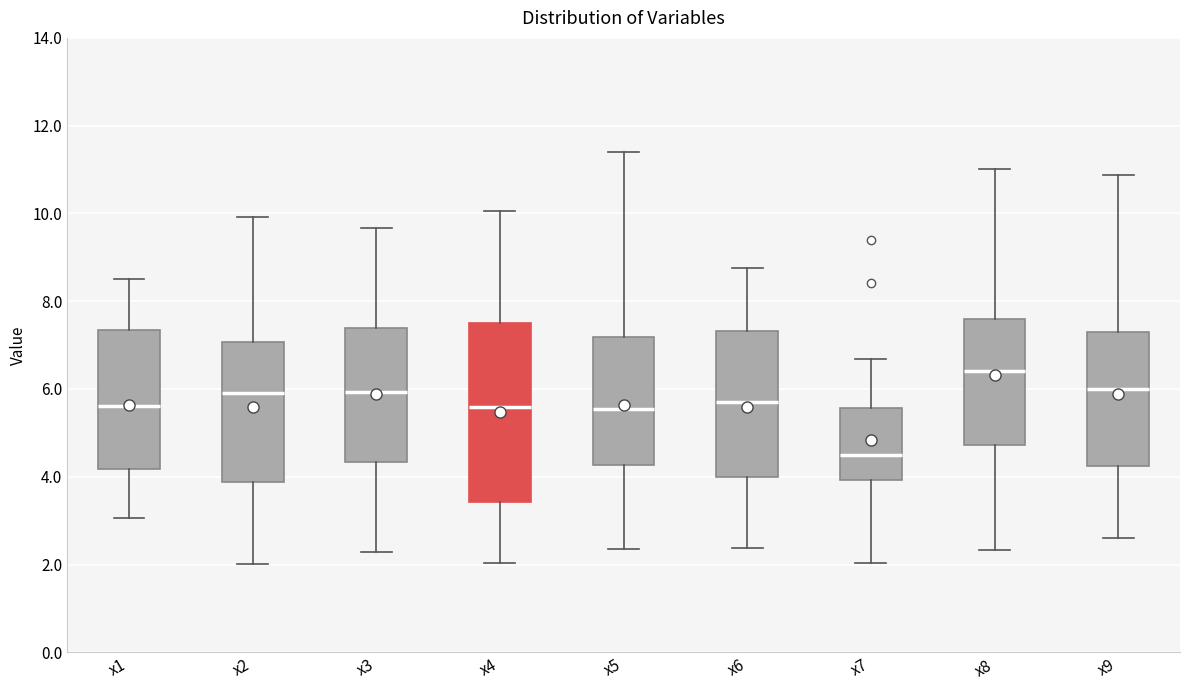

Reading left to right, transcribe this box plot: for each box, give where its median line is, the range the box spans, and where its two whiskers end, as read against the y-axis. The values are not printed on the chart, so give them approximately, as read against the axis.

x1: median 5.6, box 4.2 to 7.4, whiskers 3.0 to 8.6
x2: median 6.0, box 3.8 to 7.0, whiskers 2.0 to 10.0
x3: median 6.0, box 4.4 to 7.4, whiskers 2.2 to 9.6
x4: median 5.6, box 3.4 to 7.6, whiskers 2.0 to 10.0
x5: median 5.6, box 4.2 to 7.2, whiskers 2.4 to 11.4
x6: median 5.8, box 4.0 to 7.4, whiskers 2.4 to 8.8
x7: median 4.4, box 4.0 to 5.6, whiskers 2.0 to 6.6
x8: median 6.4, box 4.8 to 7.6, whiskers 2.4 to 11.0
x9: median 6.0, box 4.2 to 7.2, whiskers 2.6 to 10.8